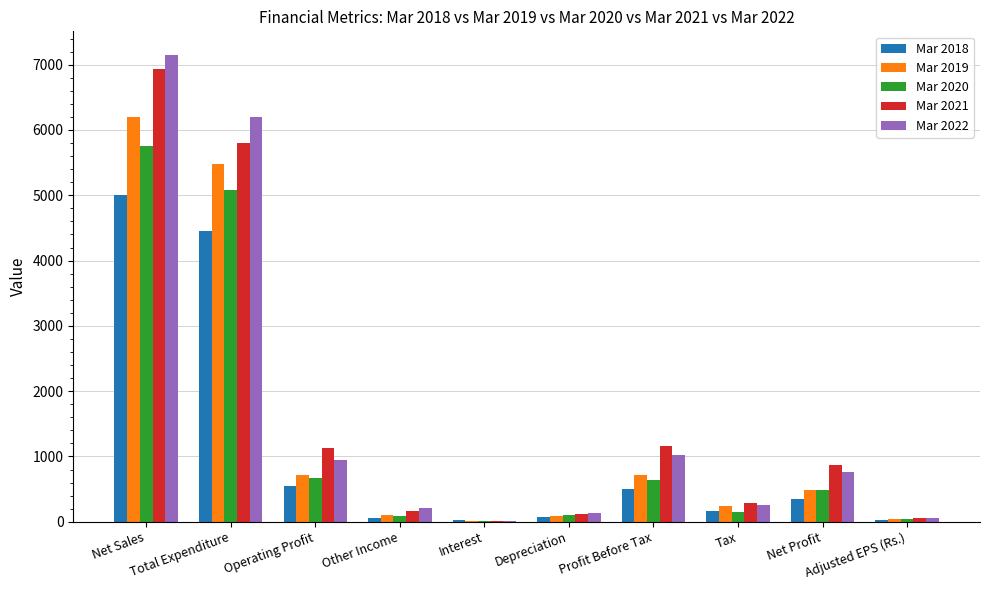

What is the maximum value for Mar 2018?

5001.0